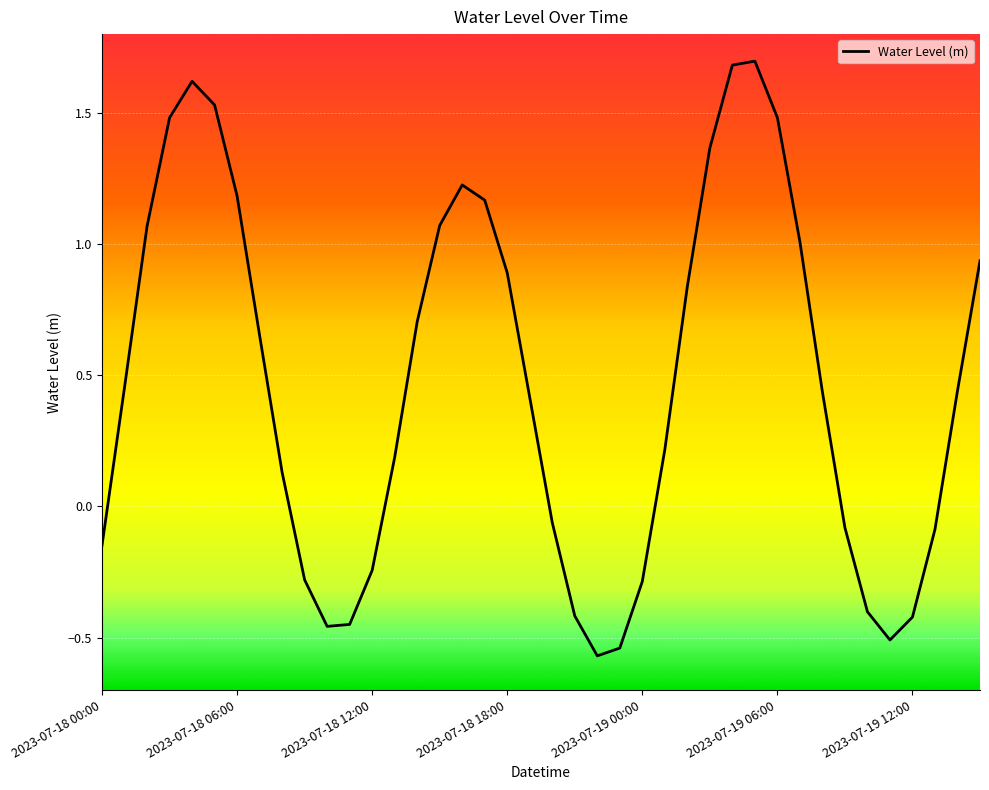

What is the maximum value shown in the chart?

1.7